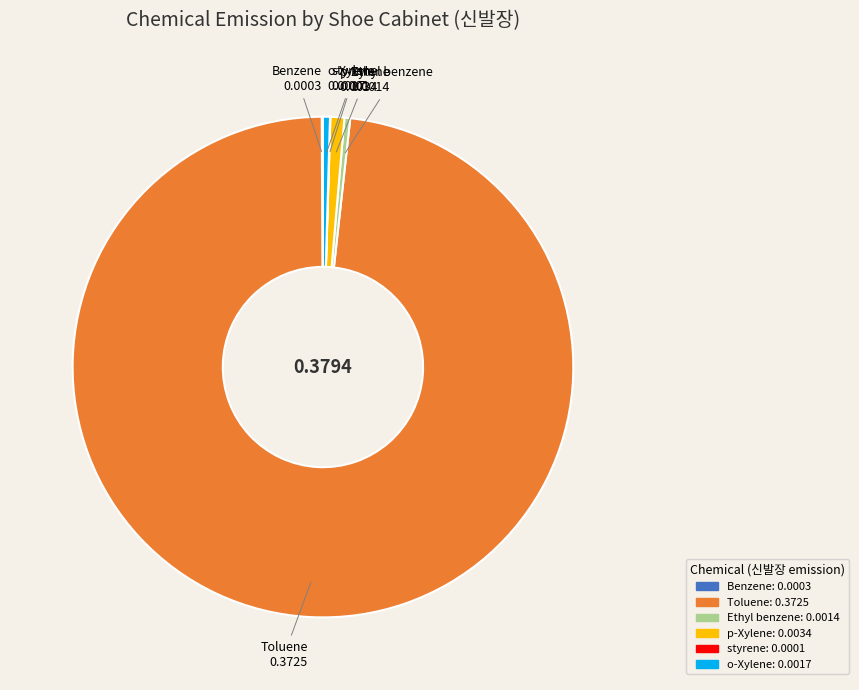

Is the sum of Toluene and Ethyl benzene greater than half?

Yes